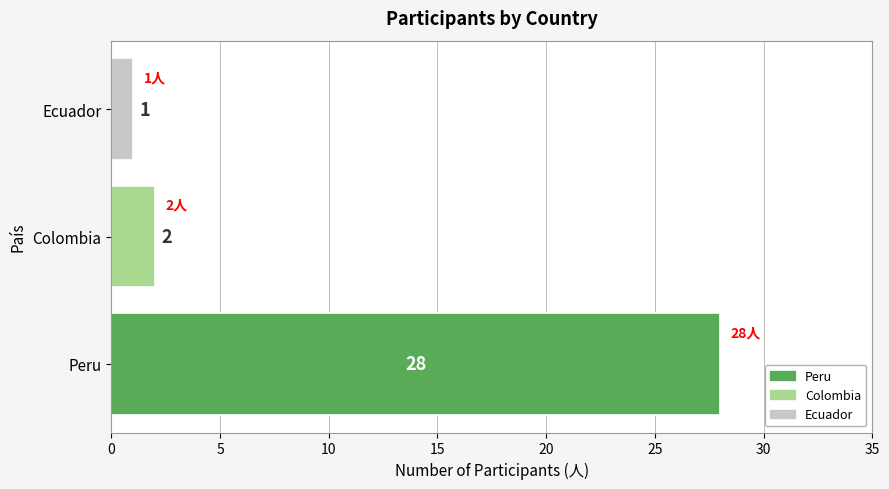

What is the difference between the maximum and minimum values?

27